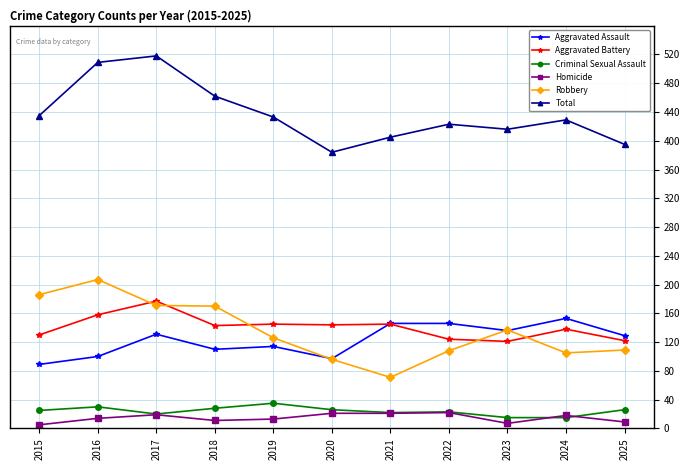

True or false: Robbery and Homicide intersect in this chart.

False